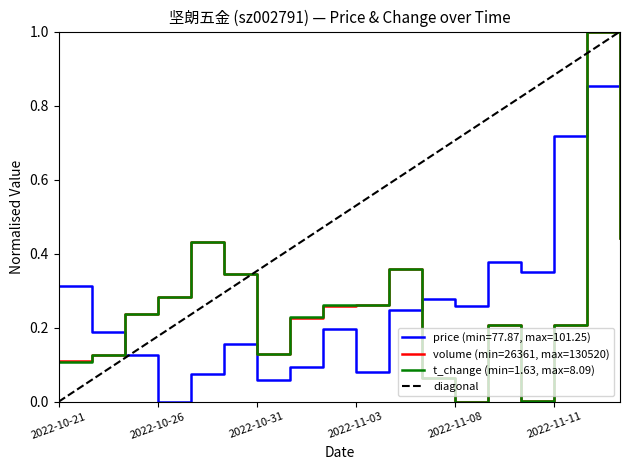

What is the highest value of the volume (min=26361, max=130520) series?

1.0